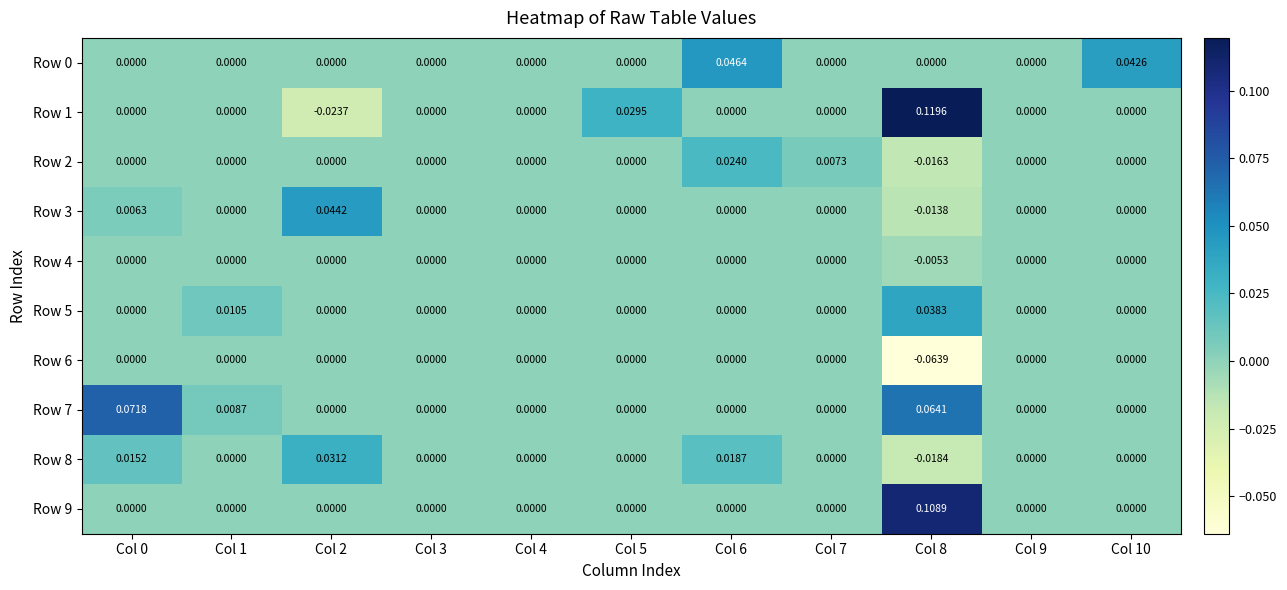

Is the value of Row 1 at Col 1 greater than the value of Row 7 at Col 8?

No